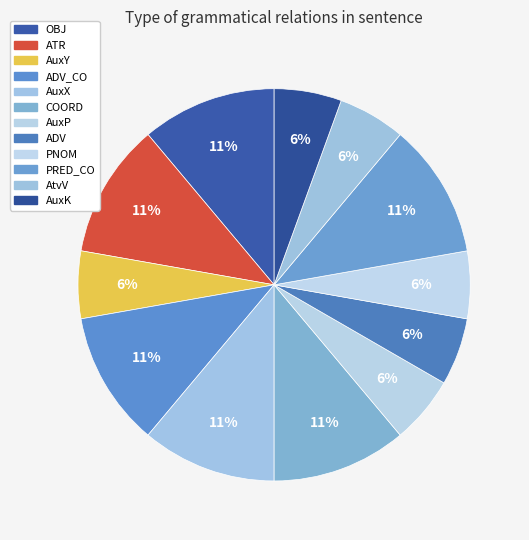

How many slices are in this pie chart?

12